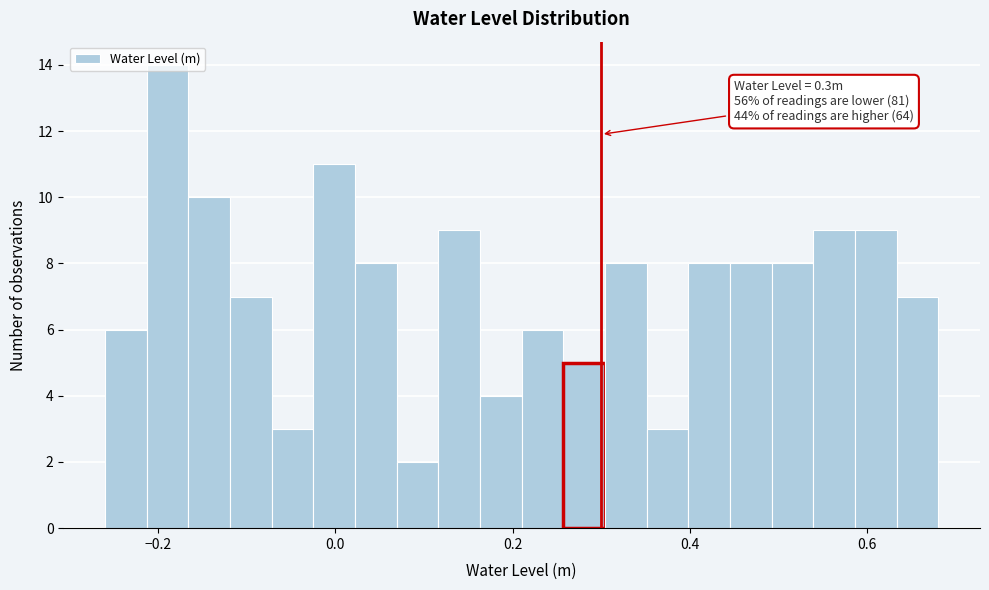

Around what value on the x-axis is the tallest bar? Give the approximate position of its centre, as read against the axis.

-0.18